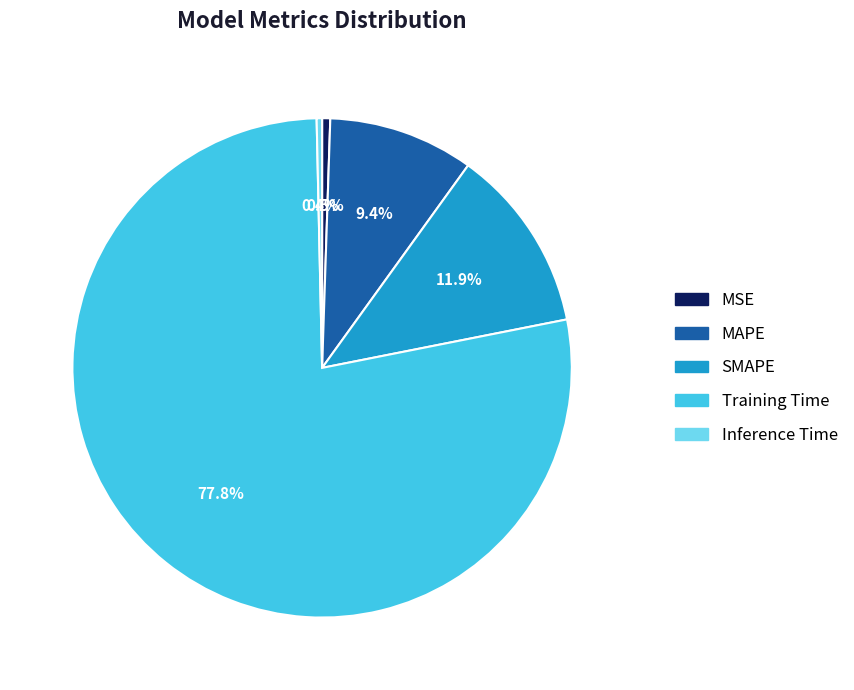

Which slice is the largest?

Training Time